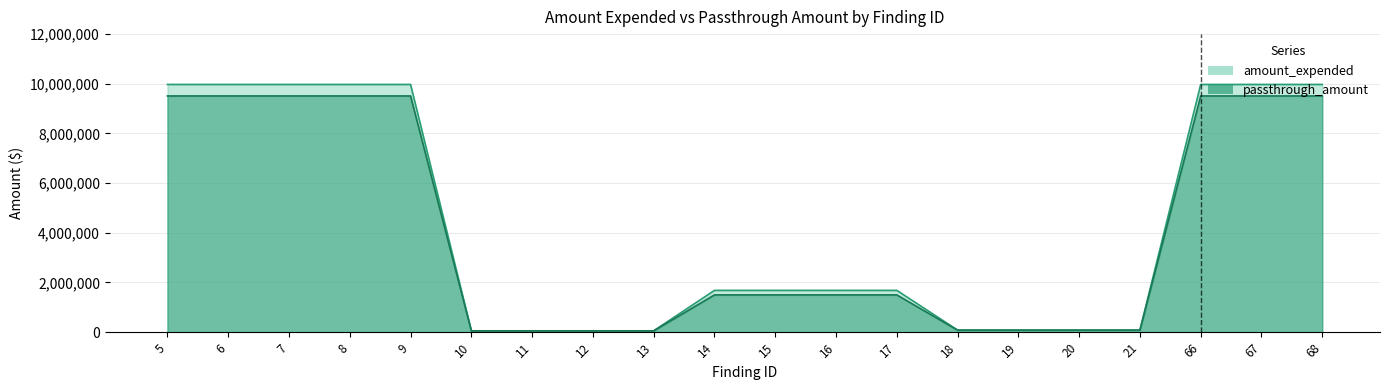

True or false: passthrough_amount and amount_expended intersect in this chart.

False